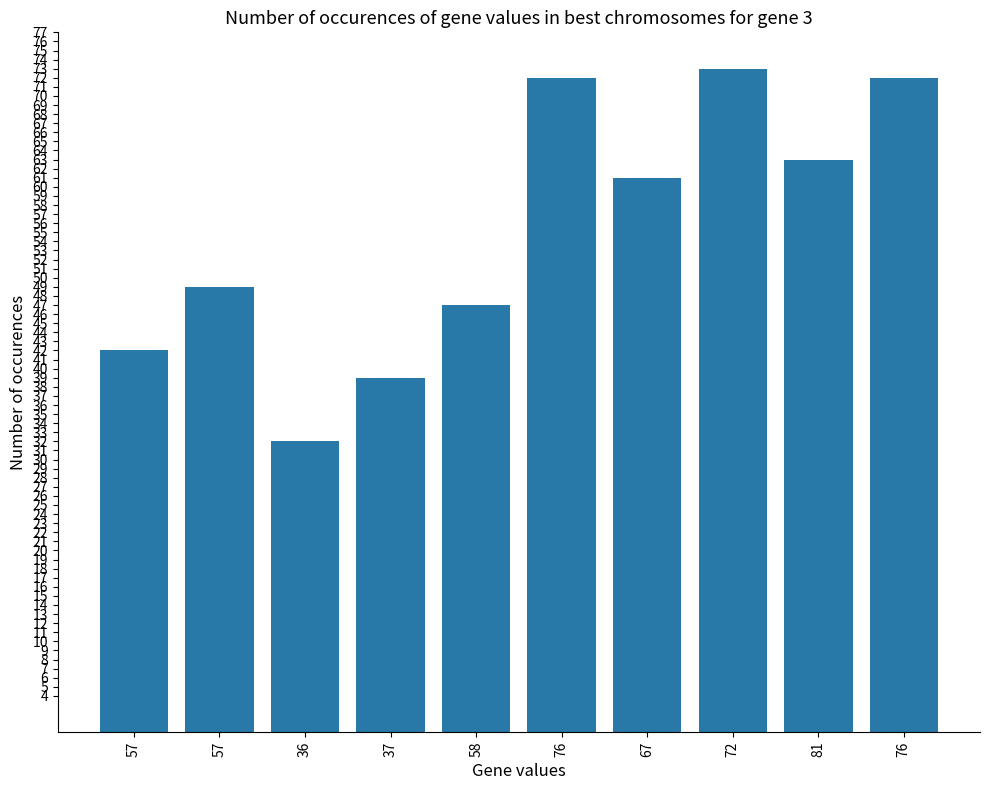

Count the number of categories in the chart.

10